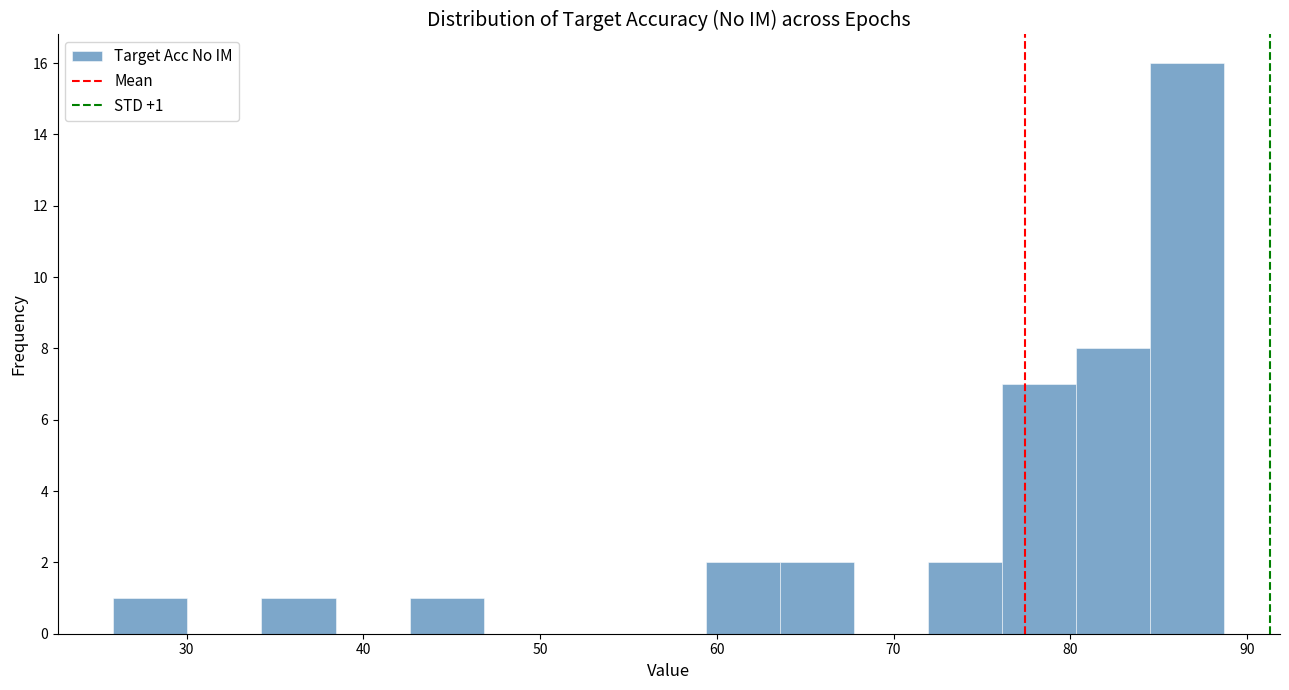

Which range on the x-axis has the tallest bar?

85 to 89